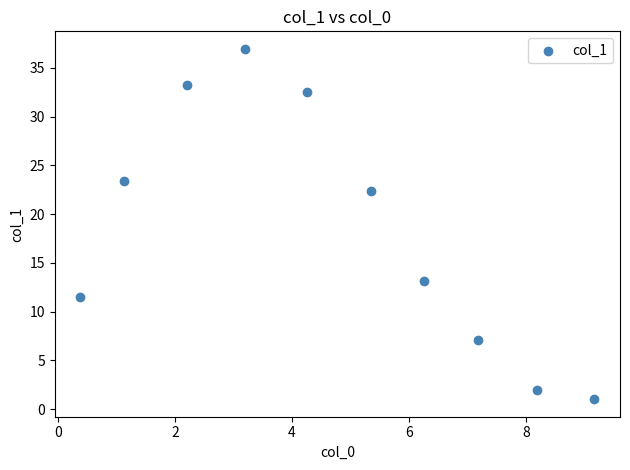

What is the range of Y values (max minus min)?

35.9